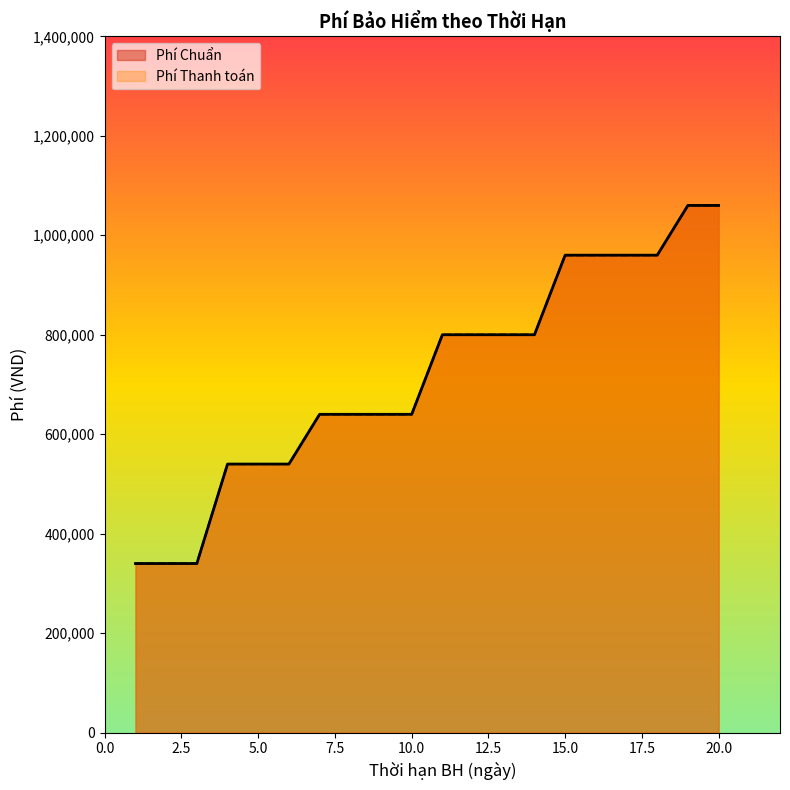

Count the number of data series in this chart.

2